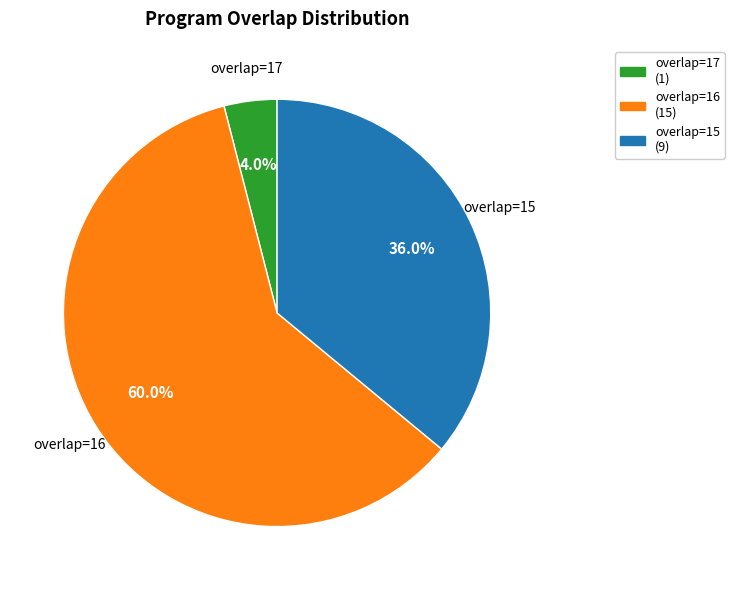

Which slice is the largest?

overlap=16 (15)